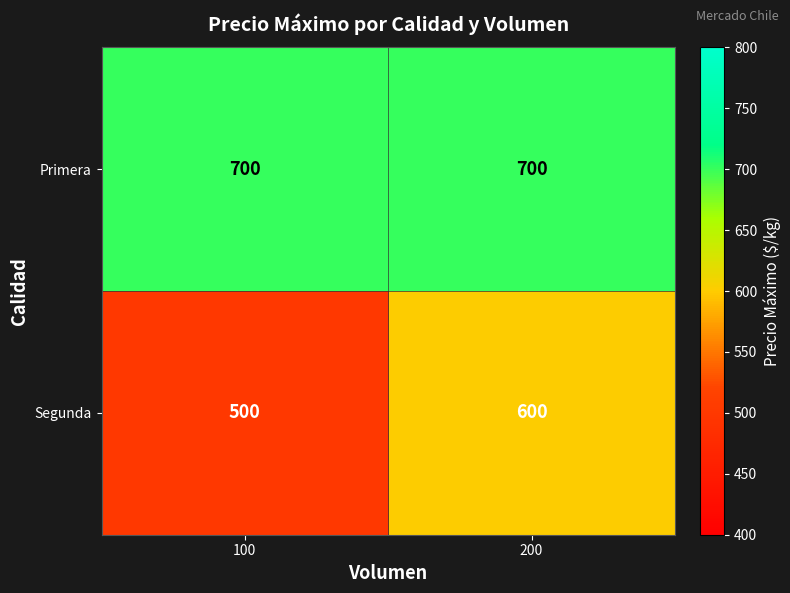

The Primera series shows 235 at 100. True or false?

False